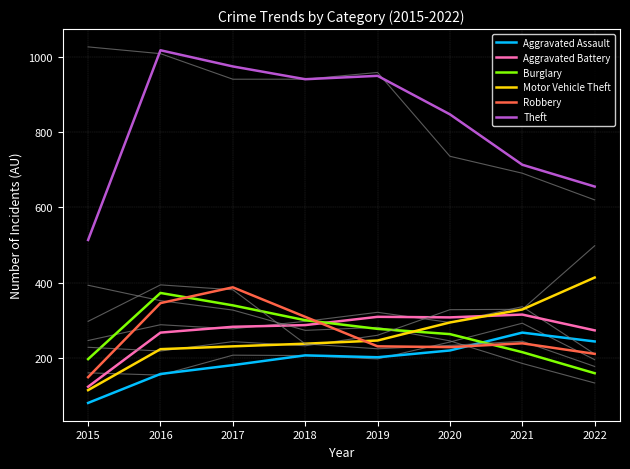

Does the chart have visible grid lines?

Yes